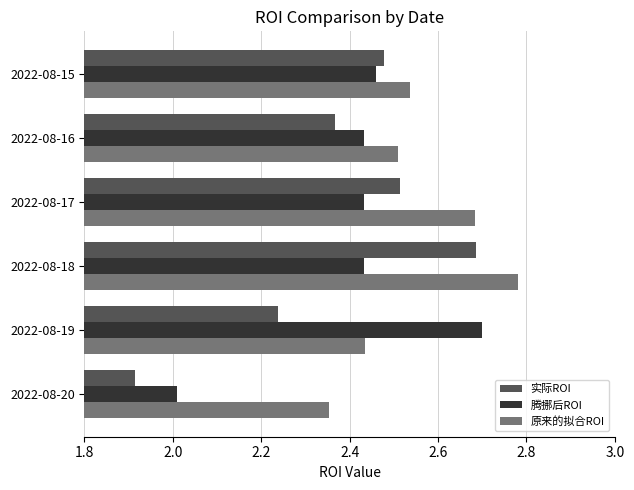

True or false: 腾挪后ROI has a value of 3.9 at 2022-08-19.

False